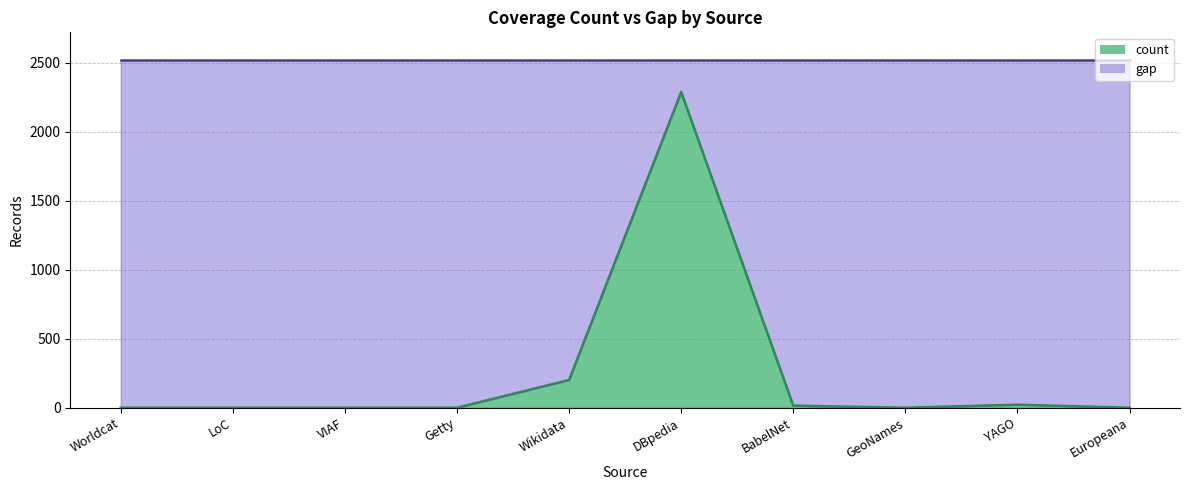

Between Worldcat and Europeana, which is larger?

Worldcat